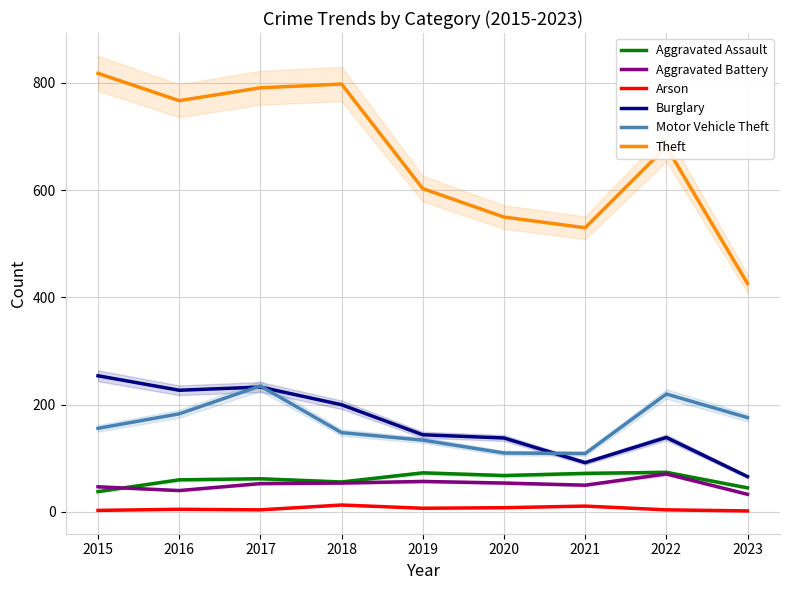

What is the average value of the Motor Vehicle Theft series?

163